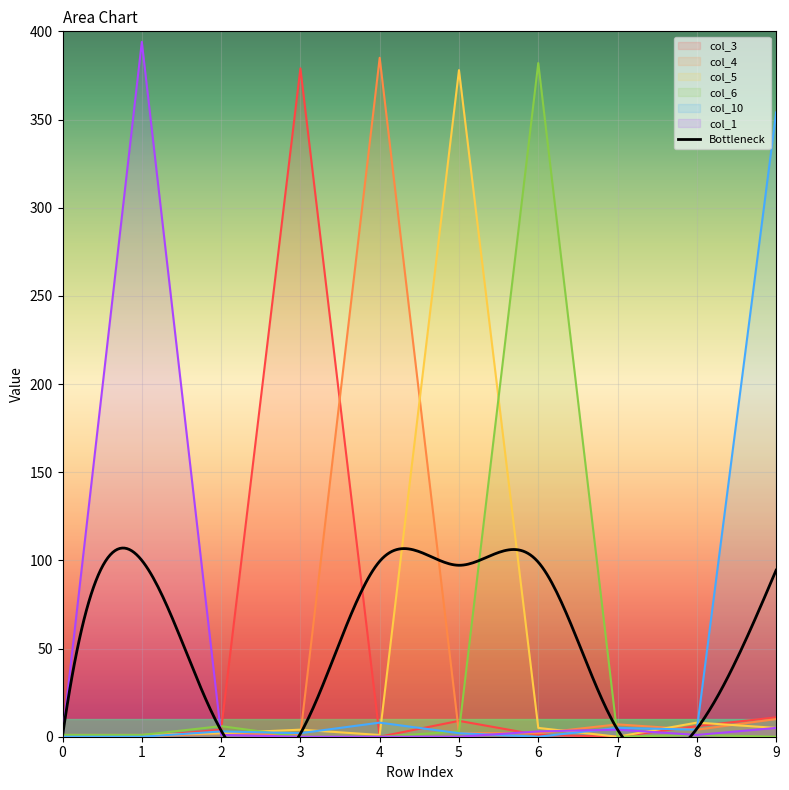

Which series has the largest total across all categories?

col_4